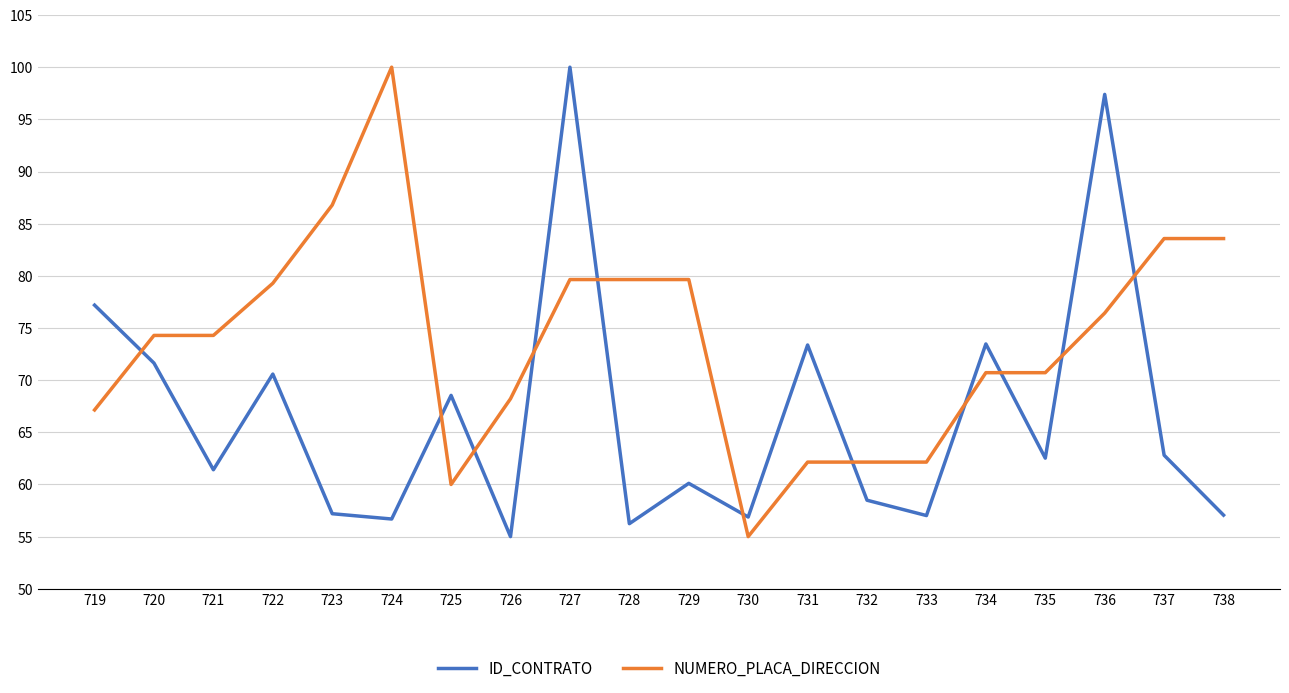

What is the spread (max minus min) of values at 727?

20.4